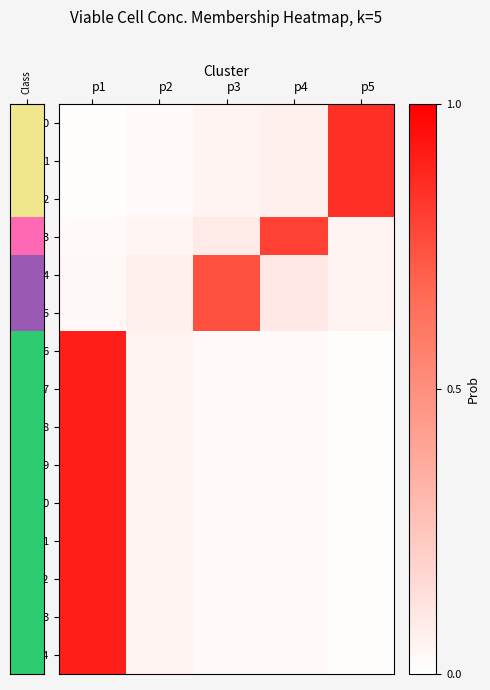

Between p5 and p3, which is larger?

p5